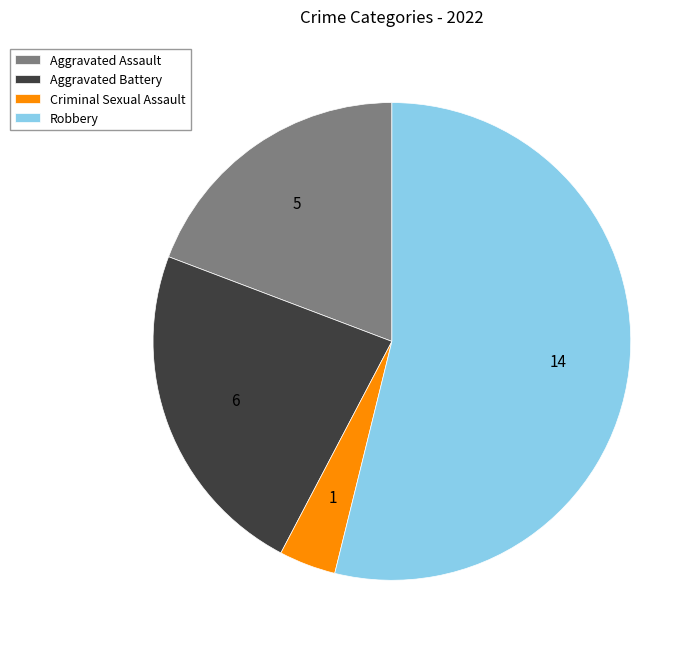

Do Robbery and Criminal Sexual Assault together represent more than half of the pie?

Yes